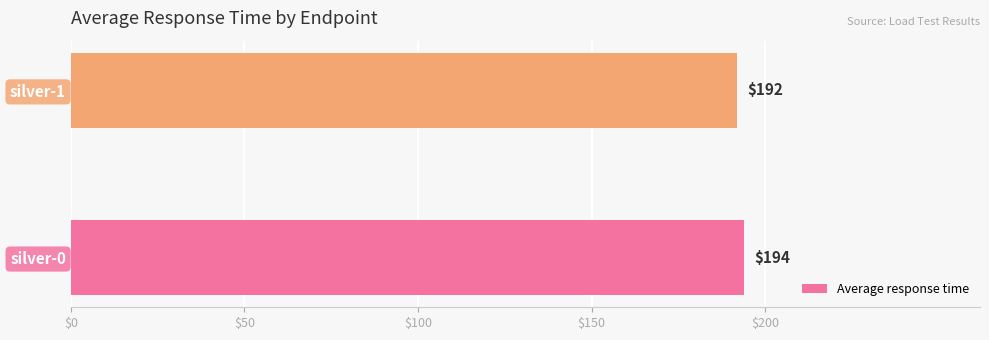

List the labels in order of value, smallest first.

silver-1, silver-0